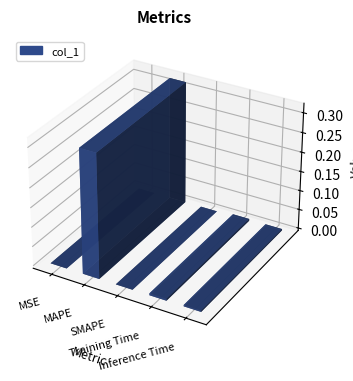

What is the average value?

0.1